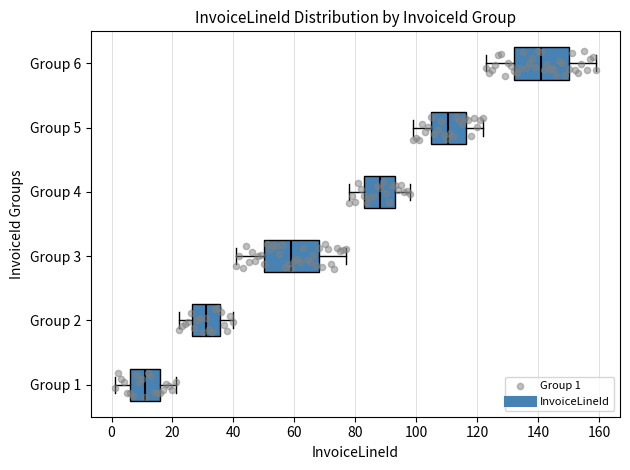

Which box's median line is the furthest to the left?

Group 1